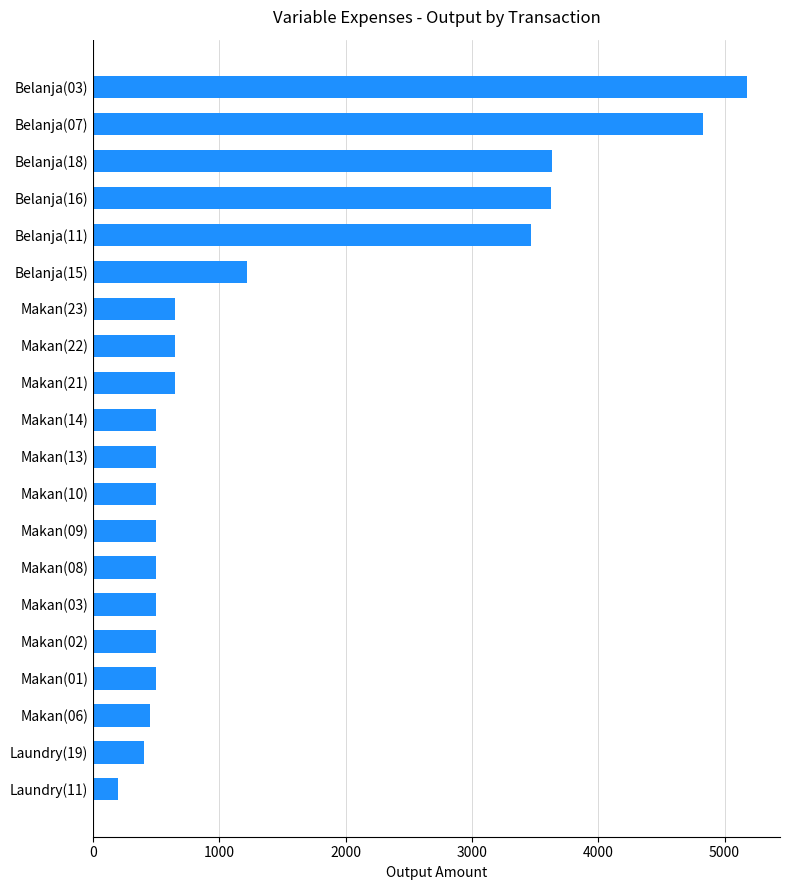

What is the sum of the values at Makan(14) and Belanja(16)?

4127